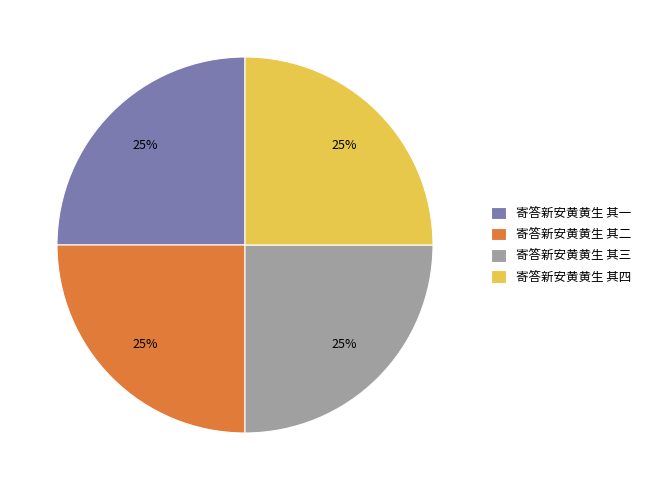

Is there a majority slice in this chart?

No